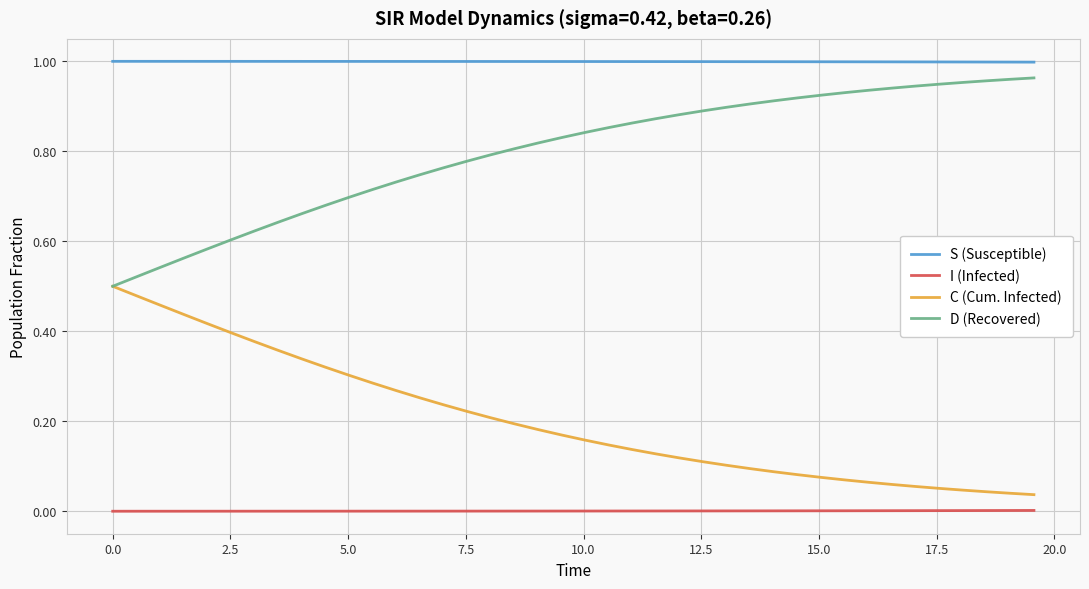

Rank the series by their average value, from highest to lowest.

S (Susceptible), D (Recovered), C (Cum. Infected), I (Infected)